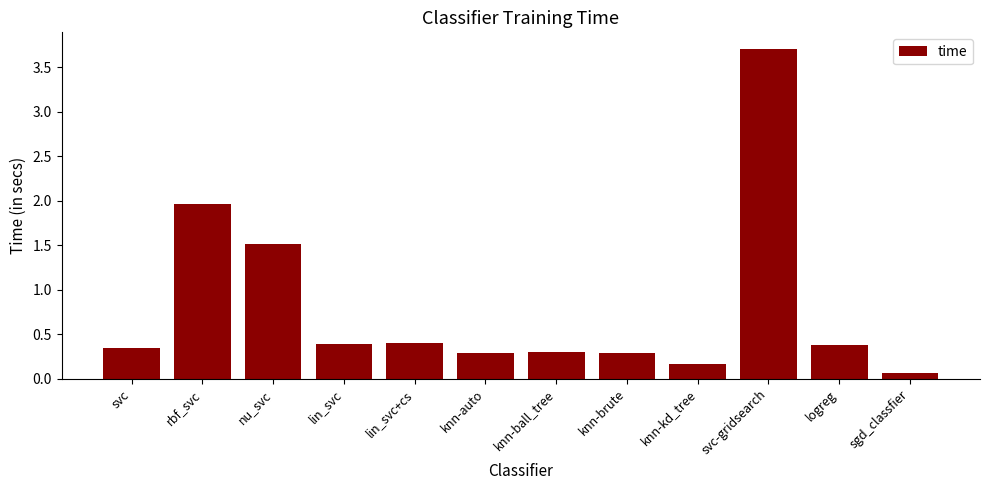

What is the difference between the values at lin_svc+cs and svc-gridsearch?

3.3